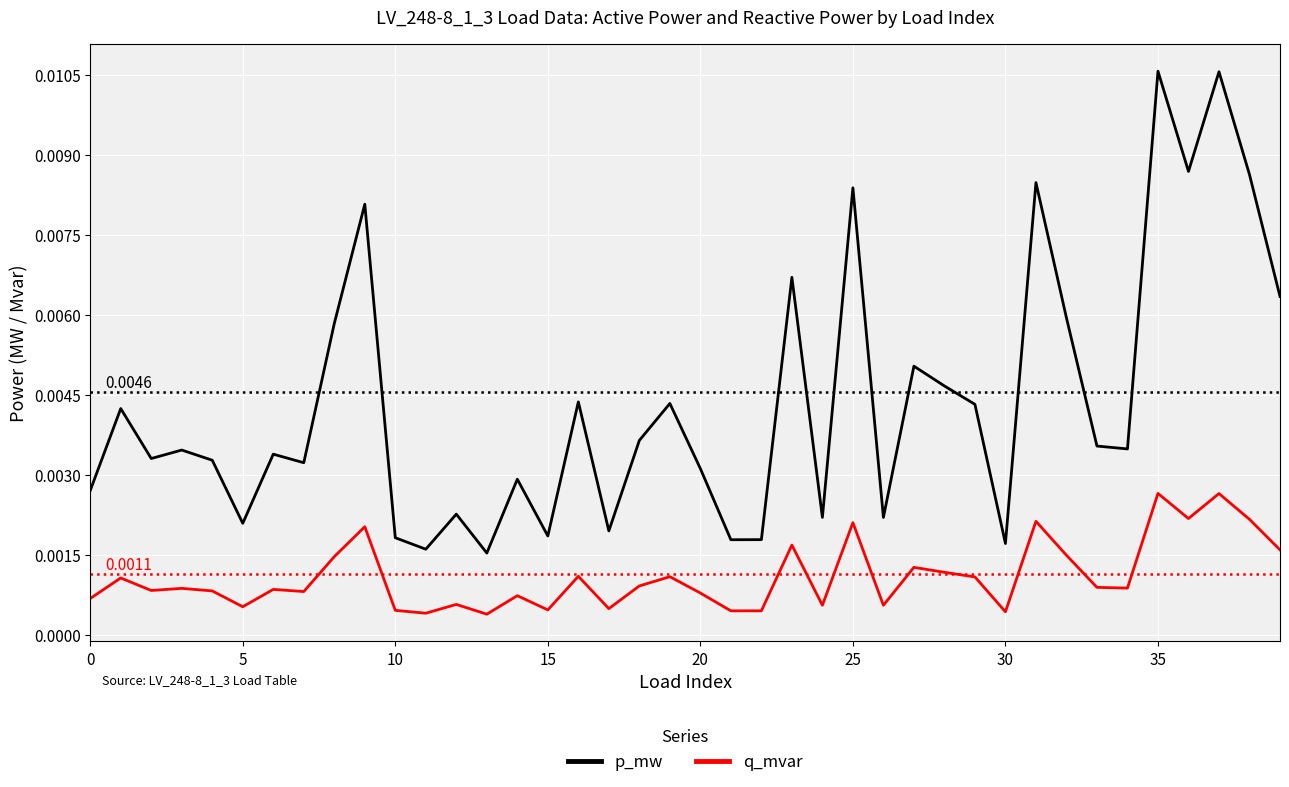

How many lines are shown in the chart?

2